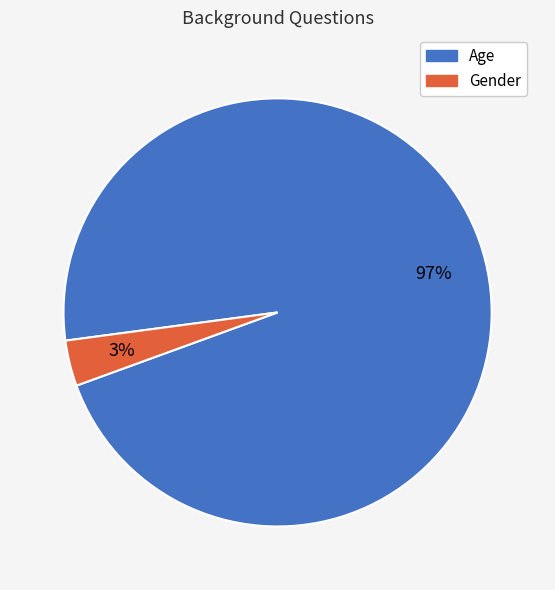

True or false: Gender accounts for 3% of the total.

True